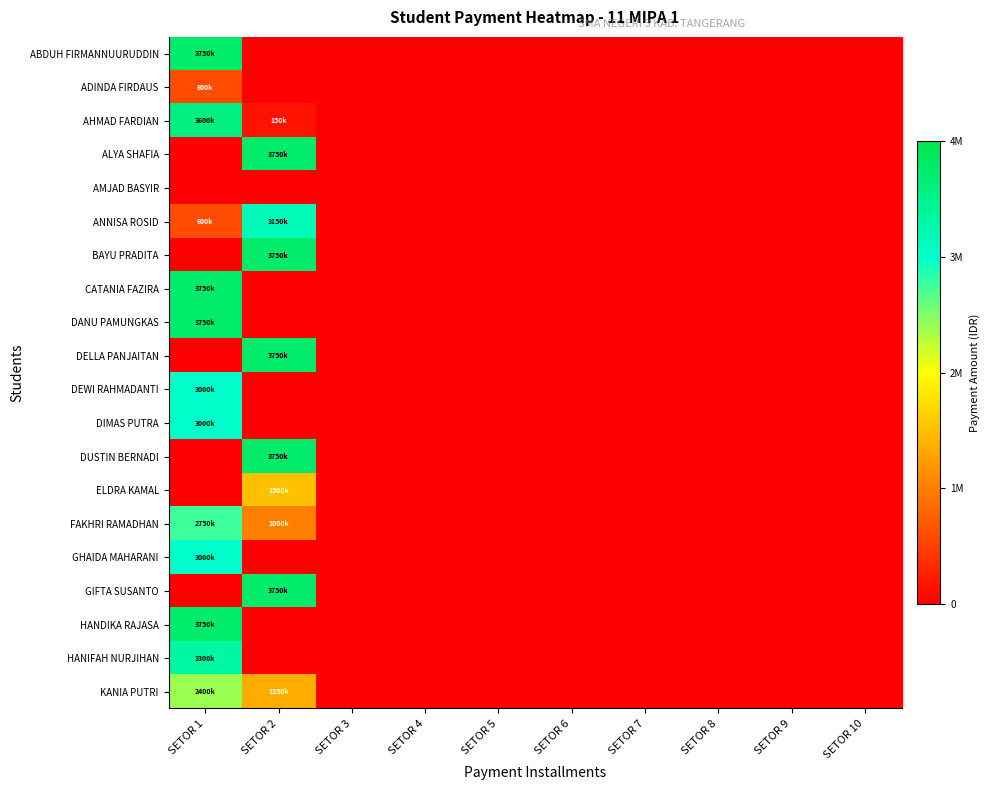

List the series in order of their peak value, lowest first.

AMJAD BASYIR, ADINDA FIRDAUS, ELDRA KAMAL, KANIA PUTRI, FAKHRI RAMADHAN, DEWI RAHMADANTI, DIMAS PUTRA, GHAIDA MAHARANI, ANNISA ROSID, HANIFAH NURJIHAN, AHMAD FARDIAN, ABDUH FIRMANNUURUDDIN, ALYA SHAFIA, BAYU PRADITA, CATANIA FAZIRA, DANU PAMUNGKAS, DELLA PANJAITAN, DUSTIN BERNADI, GIFTA SUSANTO, HANDIKA RAJASA